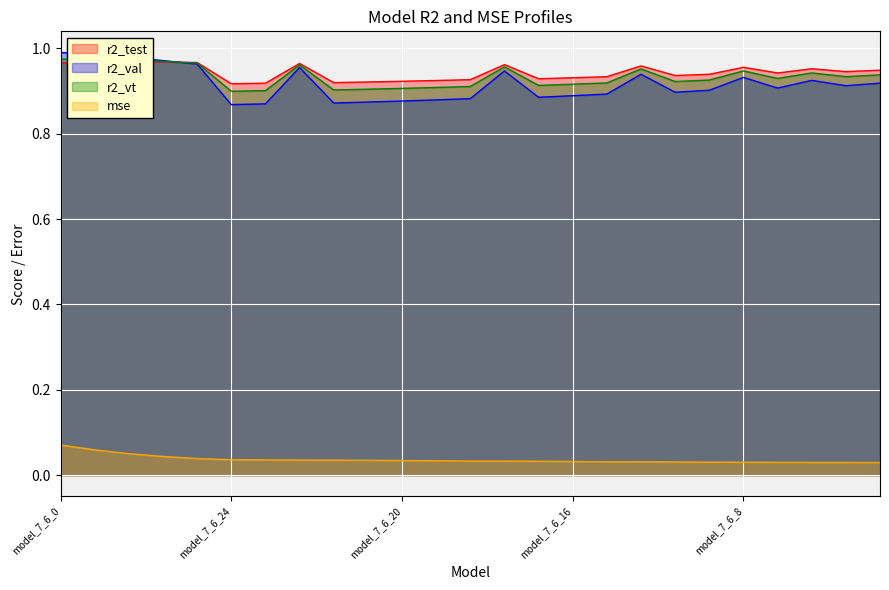

True or false: r2_vt has a value of 0.4 at model_7_6_7.

False